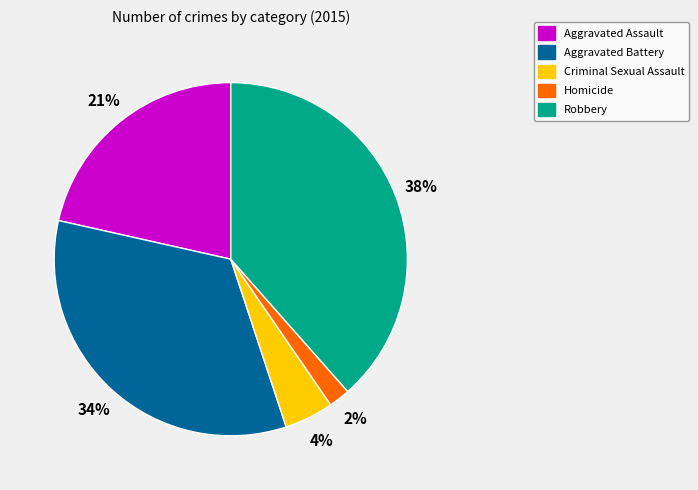

To the nearest percent, what is the difference between the Criminal Sexual Assault and Aggravated Assault slice percentages?

17%